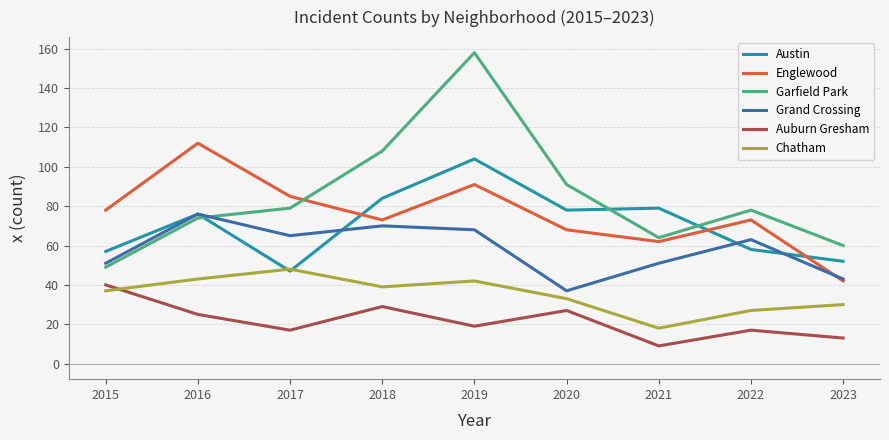

At which category does Chatham reach its first local peak?

2017